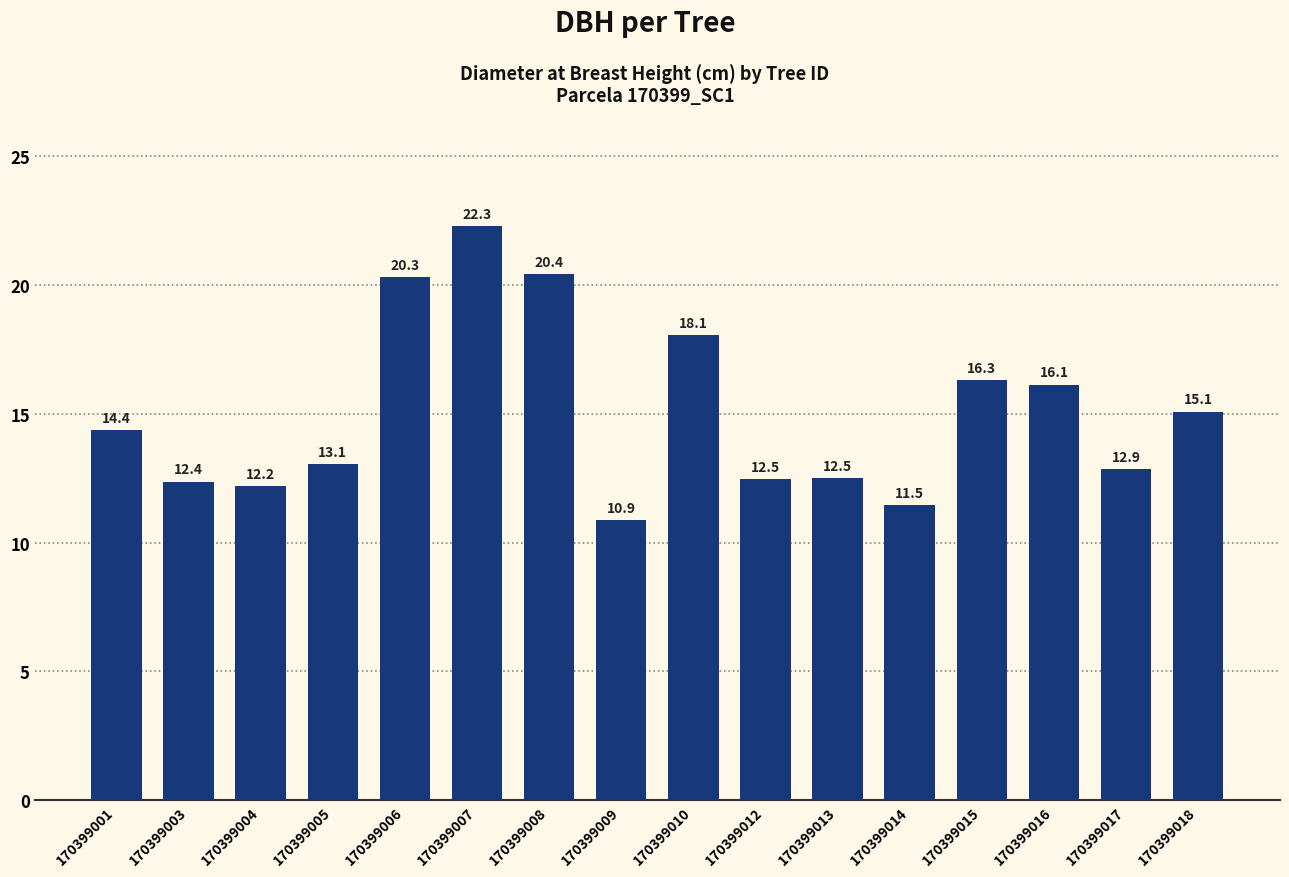

Reading left to right, list all the values displayed in this chart.

14.4	12.4	12.2	13.1	20.3	22.3	20.4	10.9	18.1	12.5	12.5	11.5	16.3	16.1	12.9	15.1